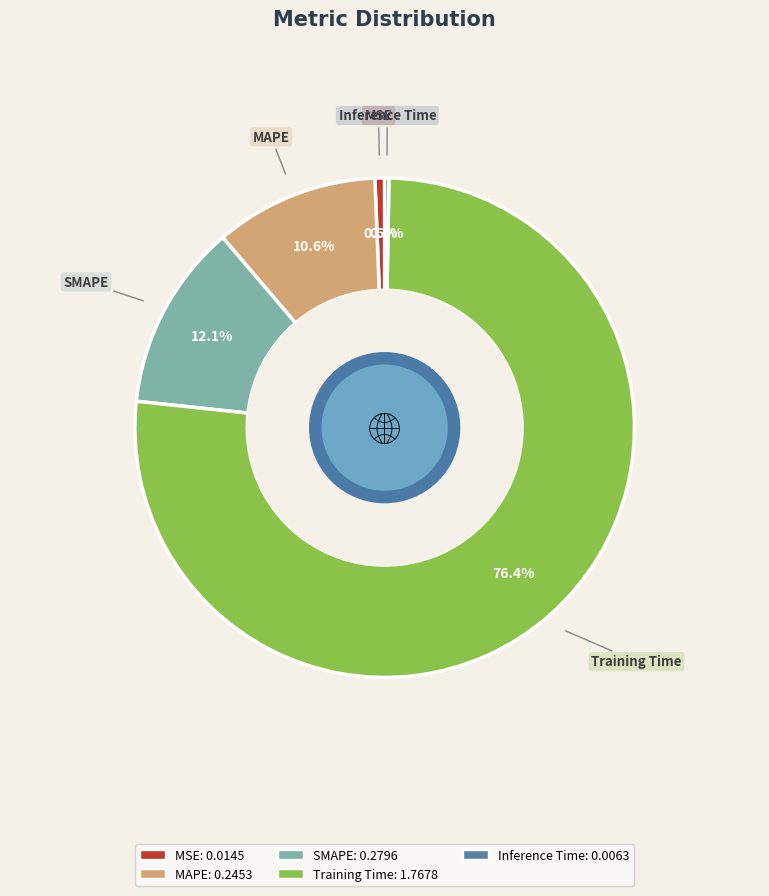

Combined, what portion of the pie is MSE and SMAPE?

12.7%